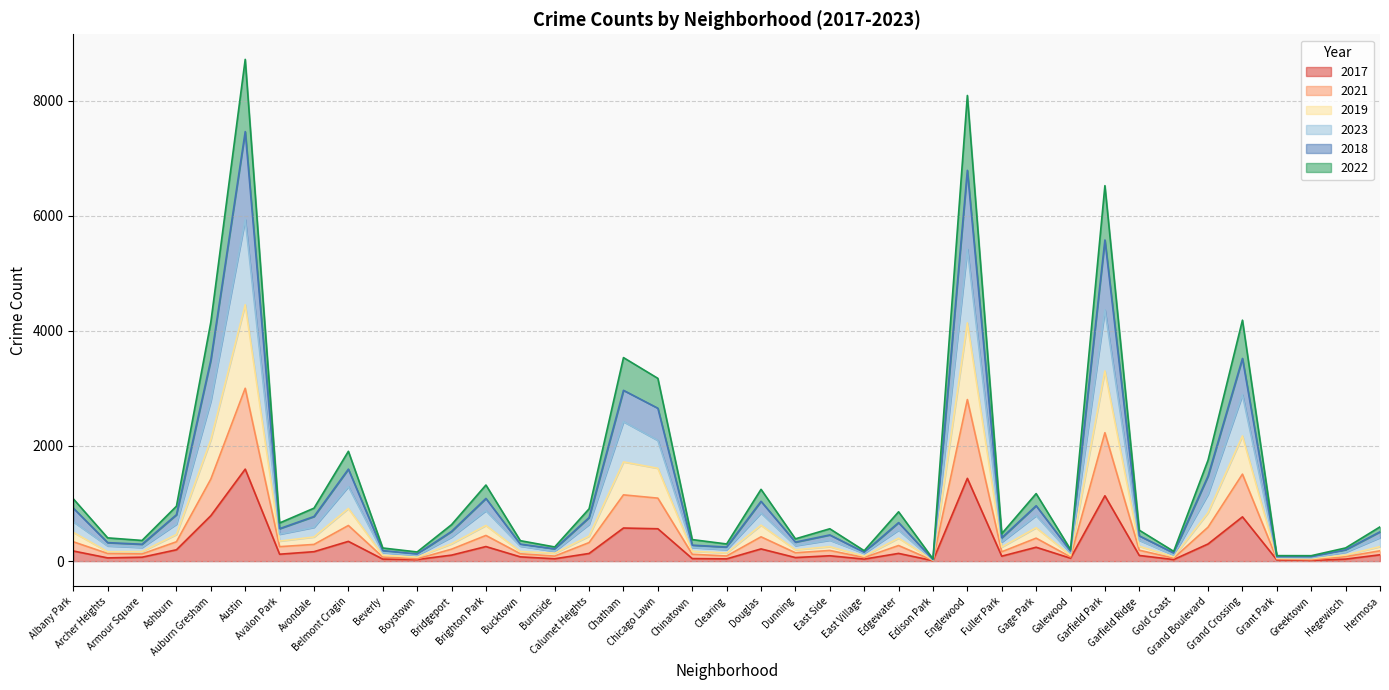

At which label is 2021 closest to 1507?

Grand Crossing